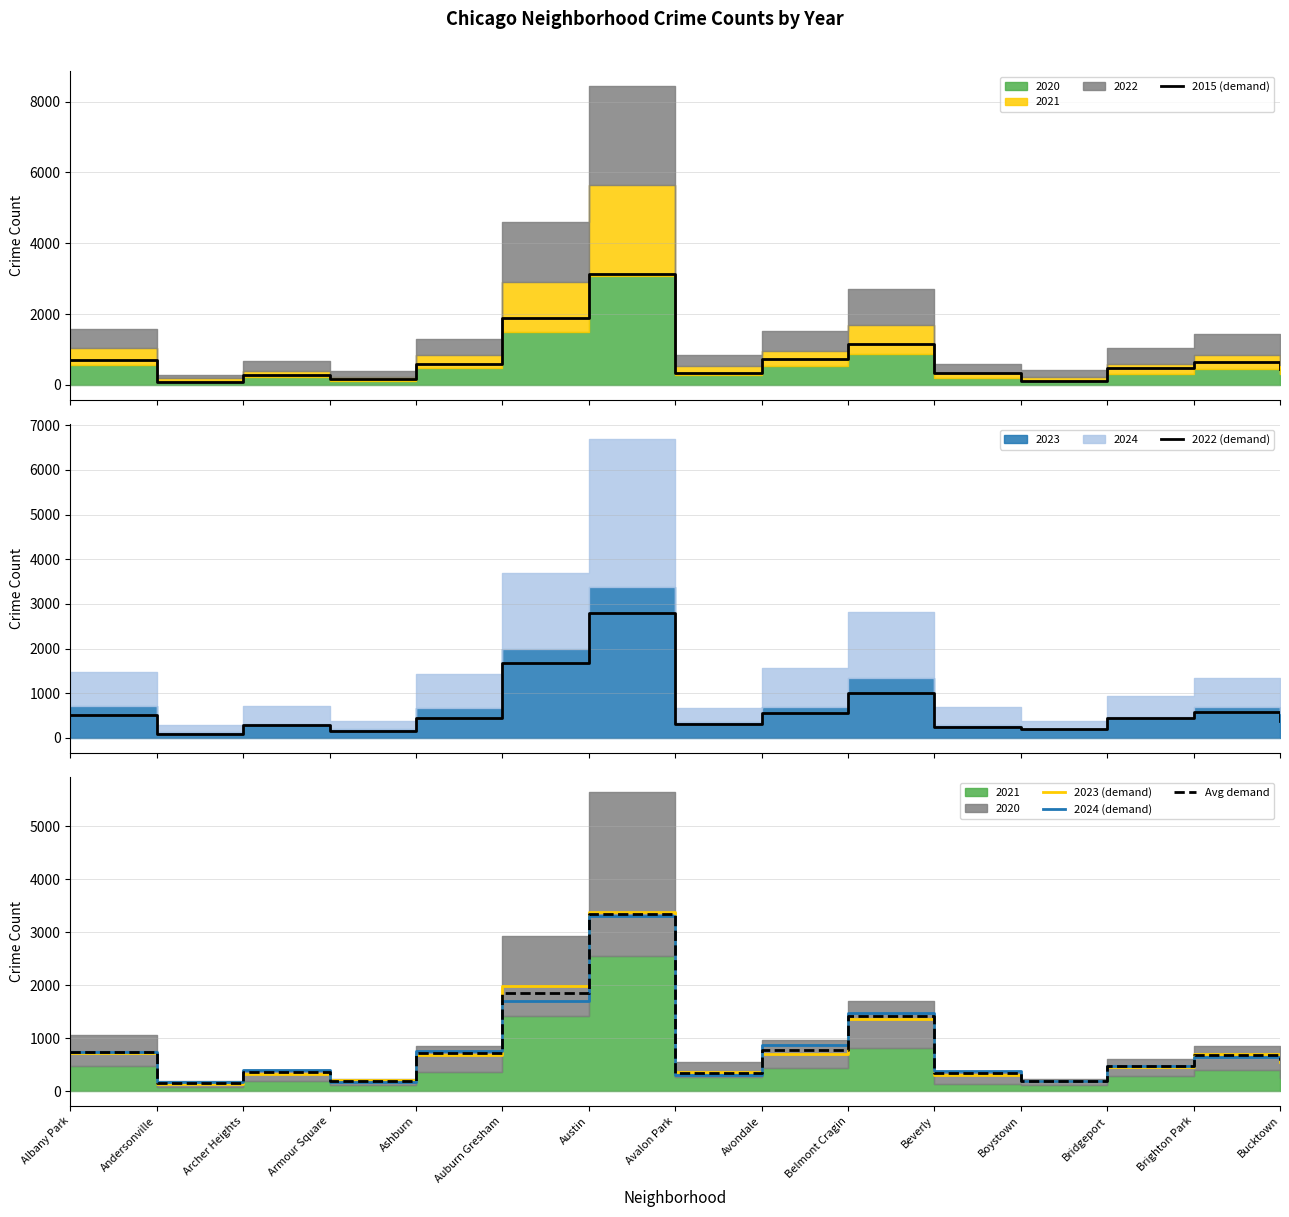

In Avg demand, how many points are higher than both neighbors (excluding endpoints)?

4